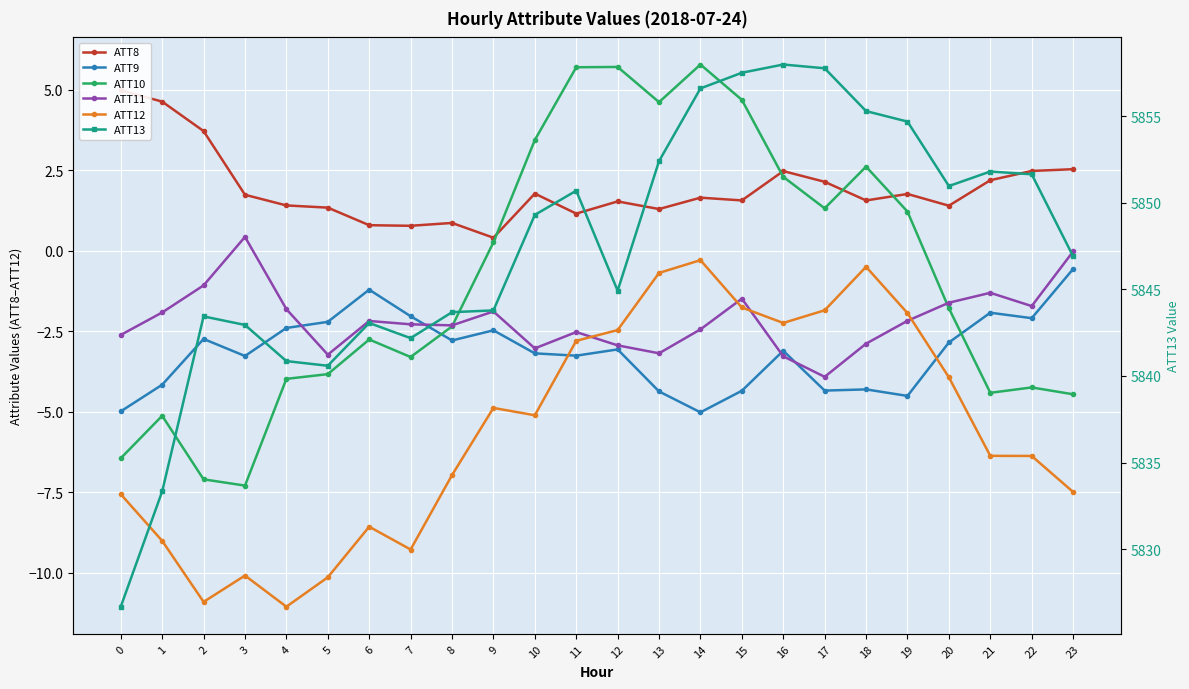

Read the ATT11 value at 15.

-1.5